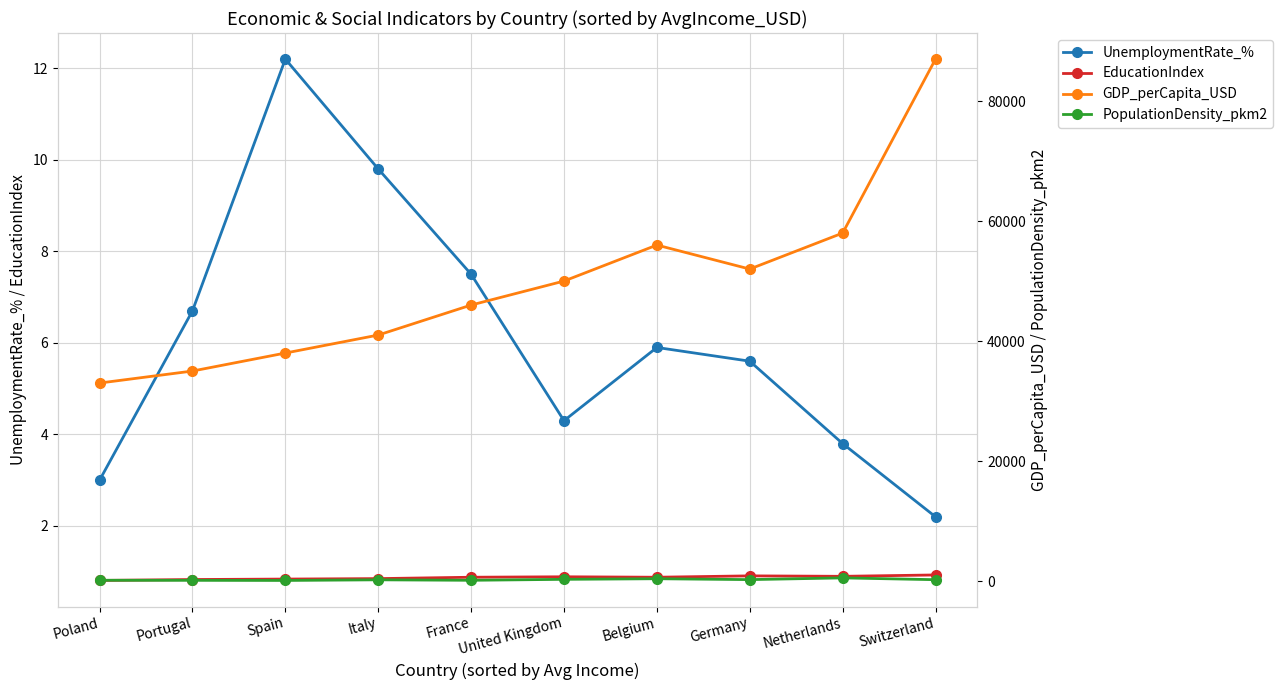

How many series are shown in this chart?

4